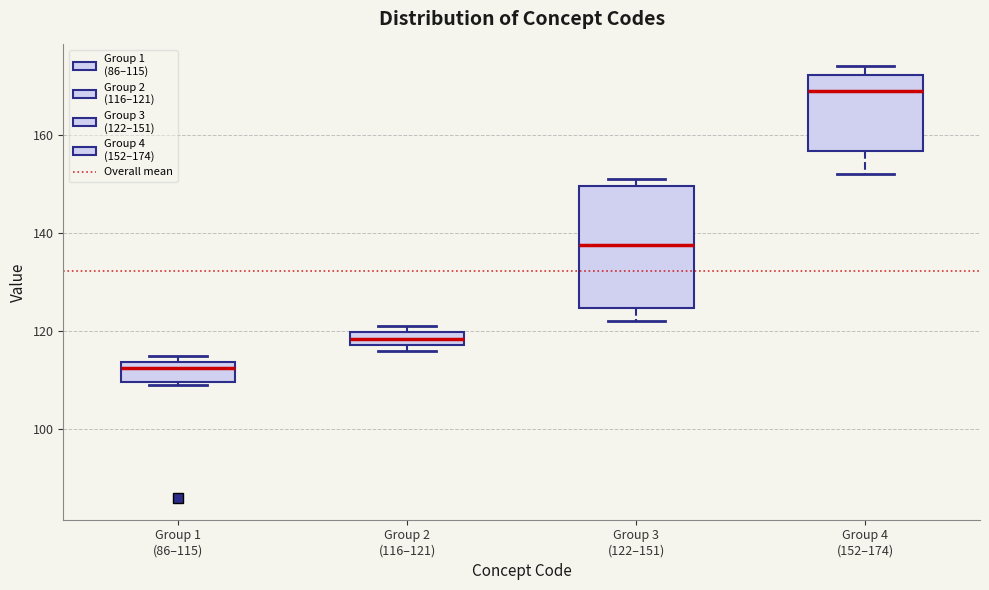

Which box's median line is the lowest?

Group 1 (86–115)